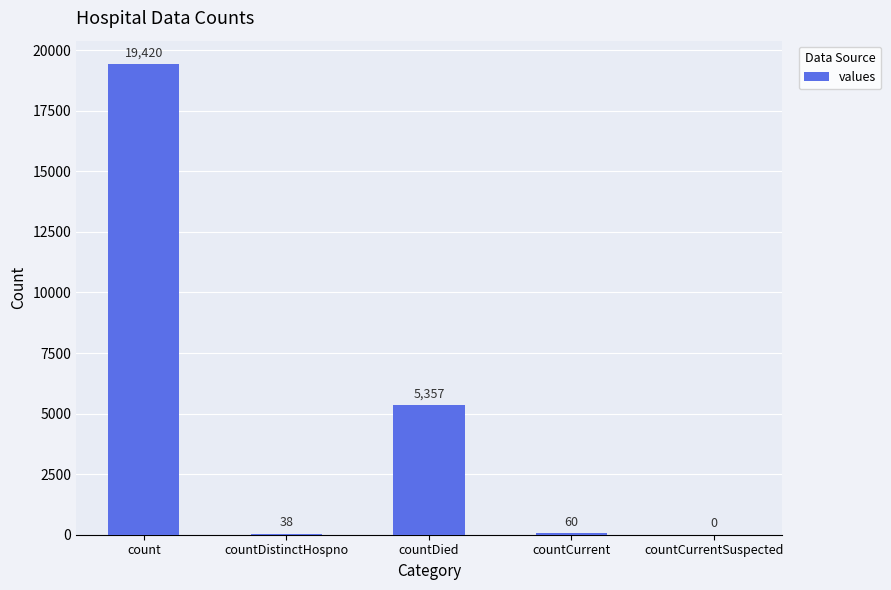

Count the number of categories in the chart.

5